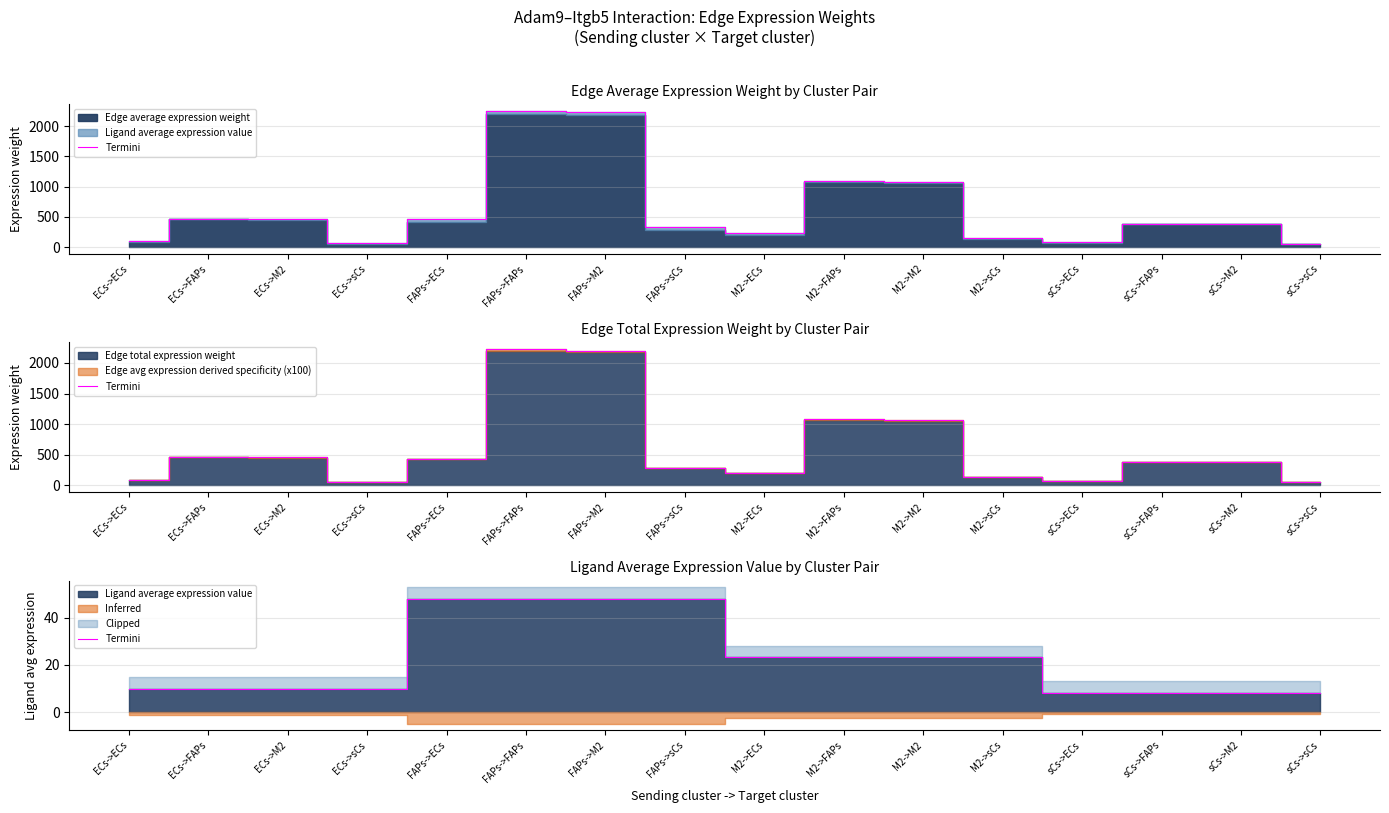

Read the value at M2->ECs.

23.2